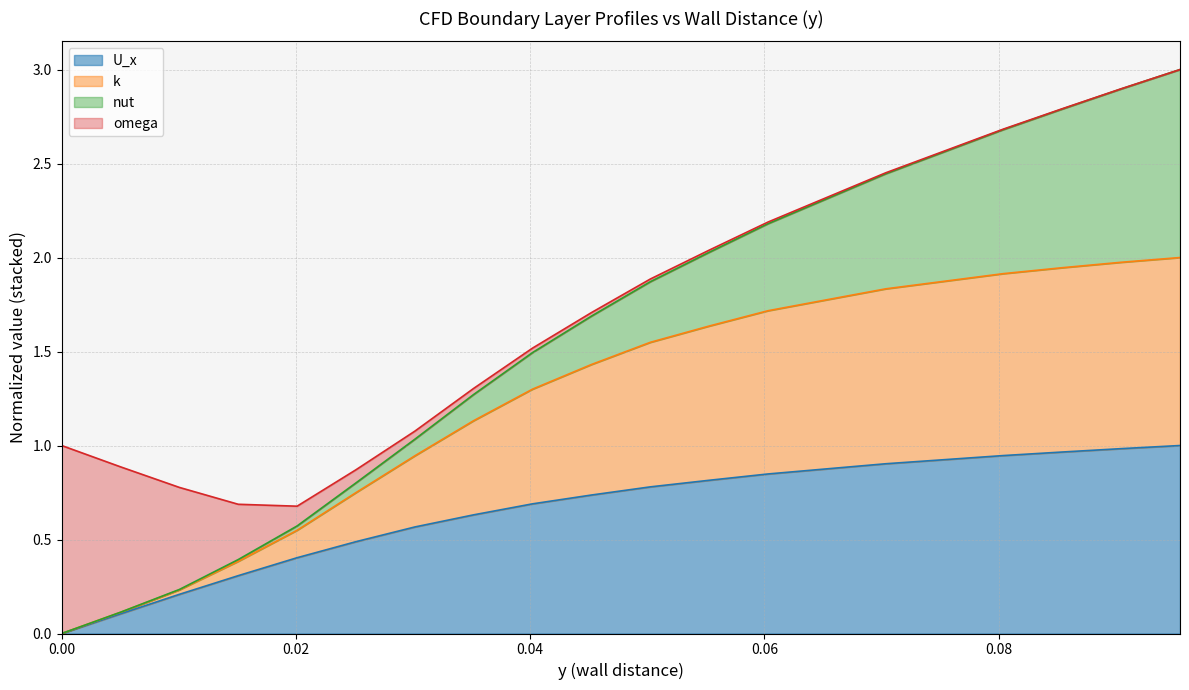

What are all the series names shown in the legend?

U_x, k, nut, omega